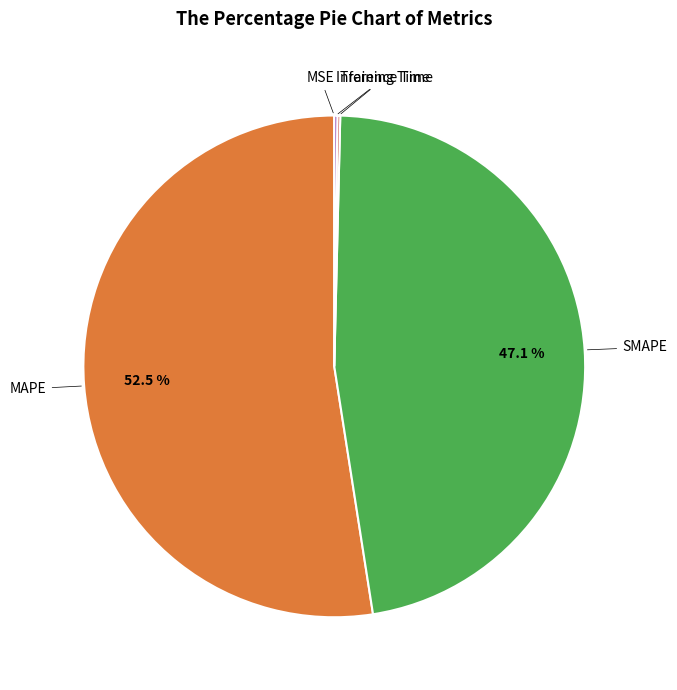

Which category has the biggest portion of the pie?

MAPE